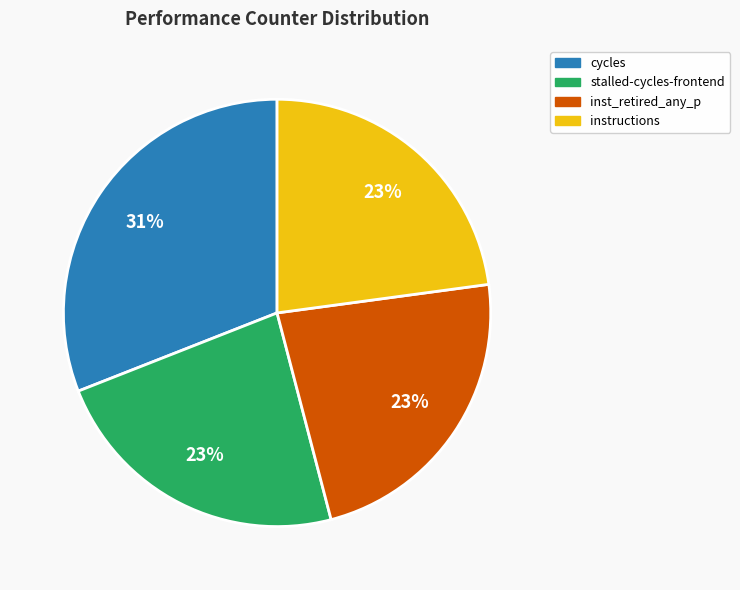

Is it true that instructions is 13% of the pie?

False